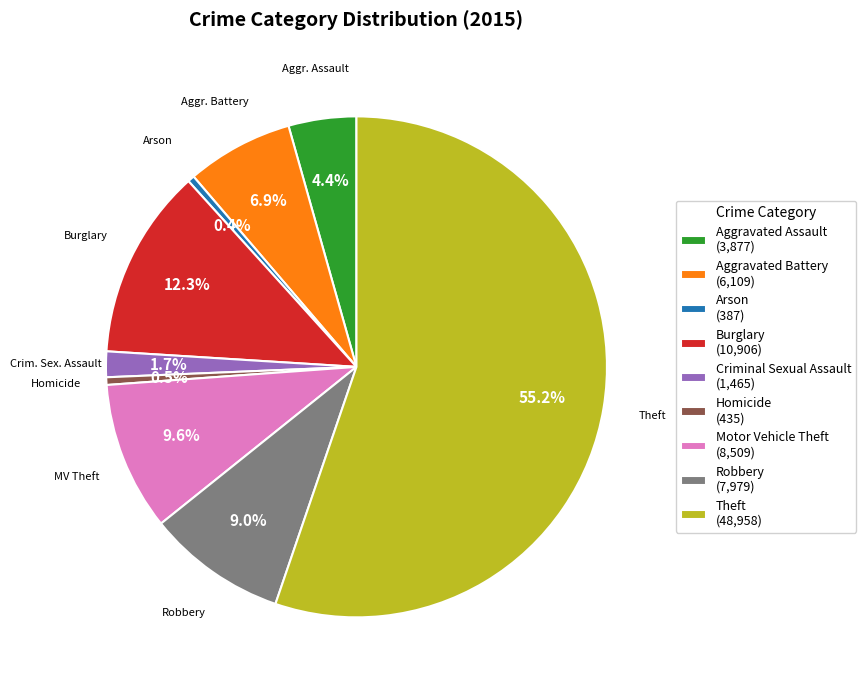

To the nearest percent, what is the average slice percentage?

11%